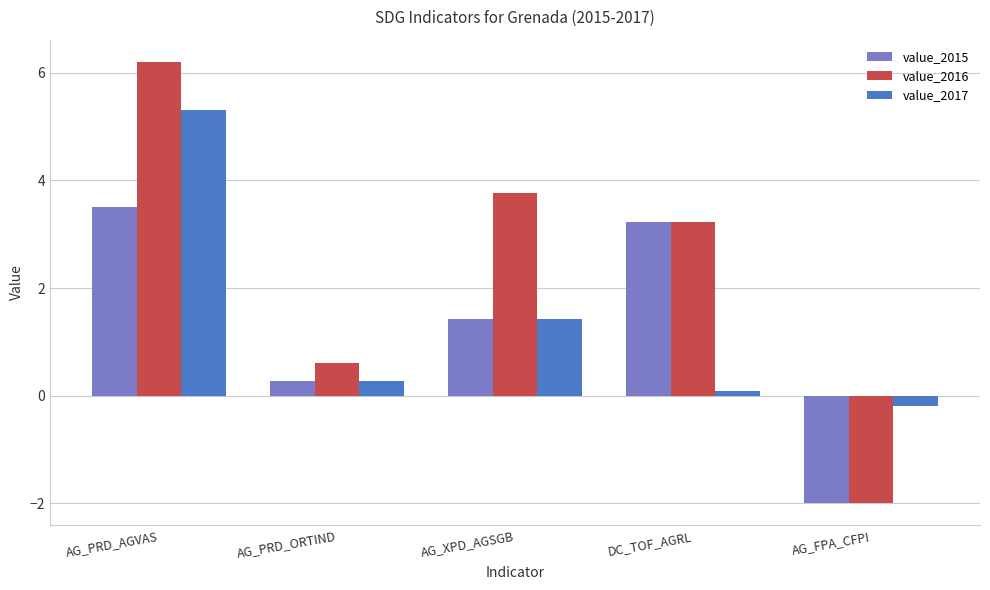

What is the average value of the value_2015 series?

1.3